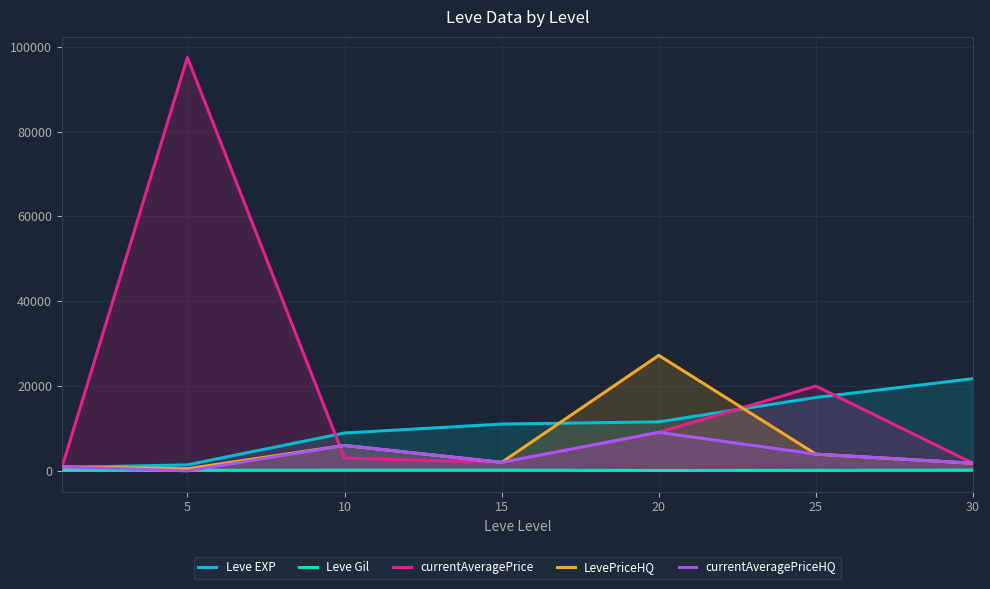

How many categories are shown in the chart?

7